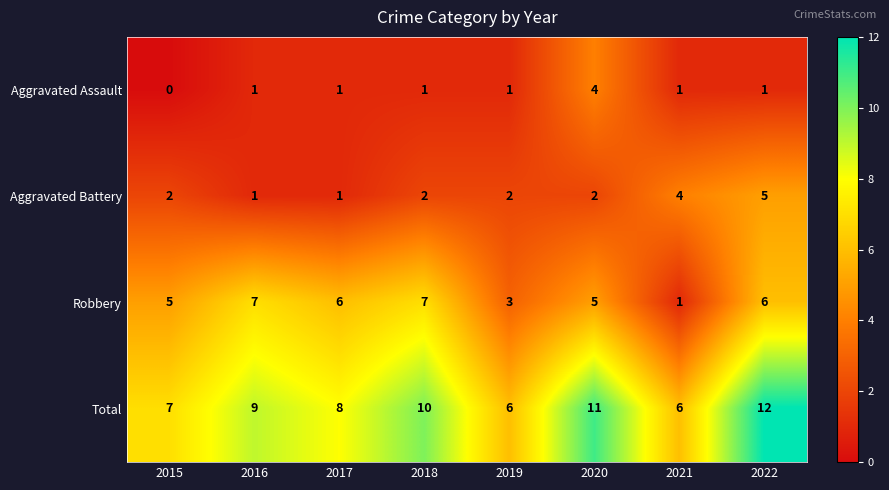

Rank the series by their maximum value, from highest to lowest.

Total, Robbery, Aggravated Battery, Aggravated Assault